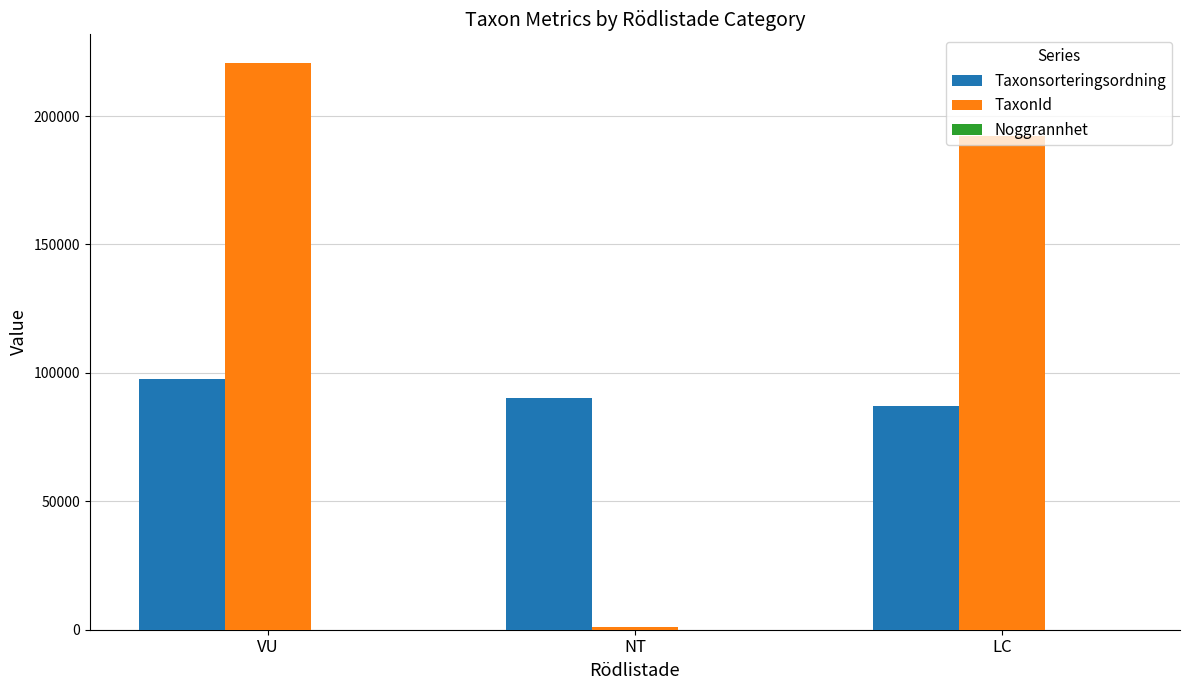

How many series are shown in this chart?

3